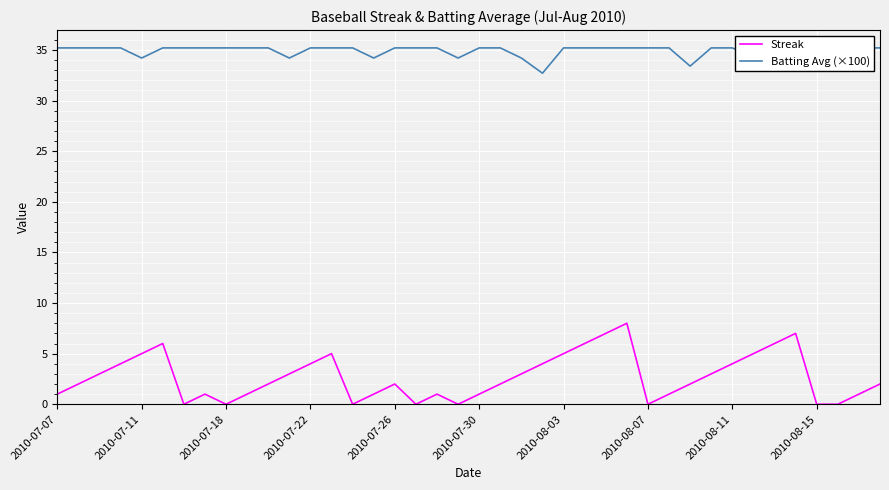

What are all the series names shown in the legend?

Streak, Batting Avg (×100)